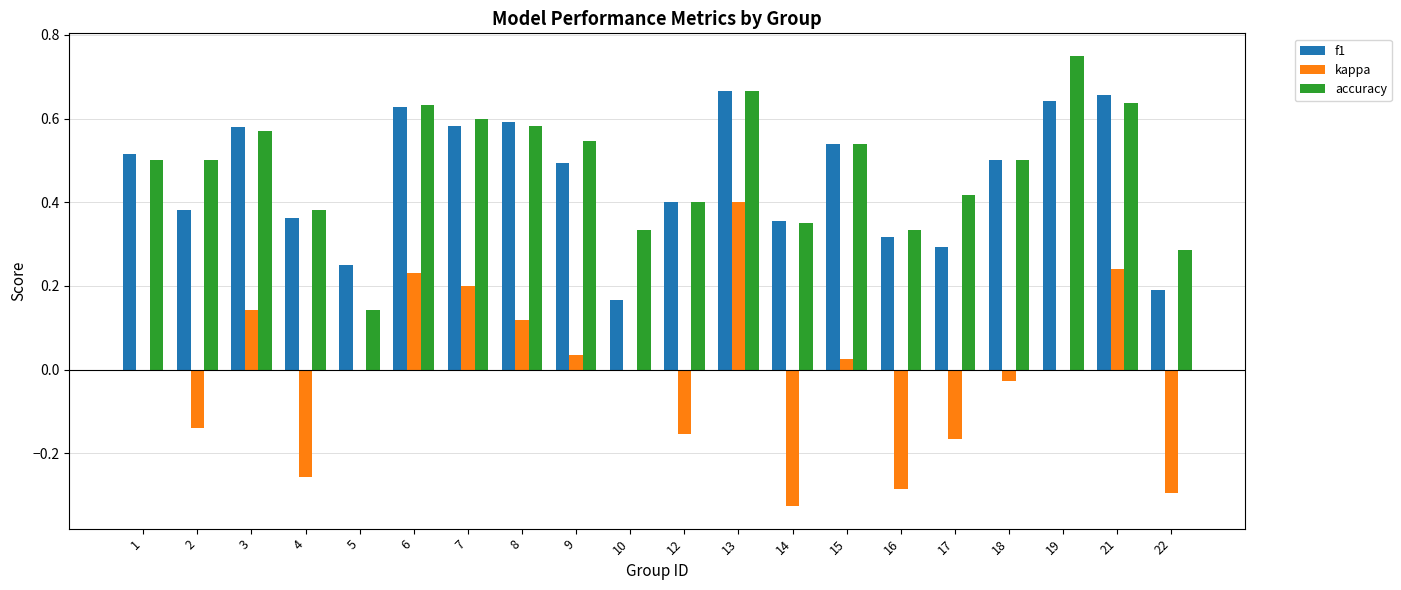

True or false: accuracy has a value of 0.3 at 14.

True